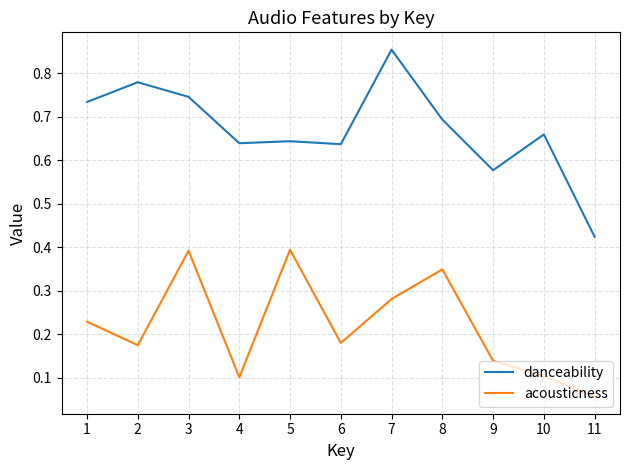

Which label corresponds to the largest value in the chart?

7